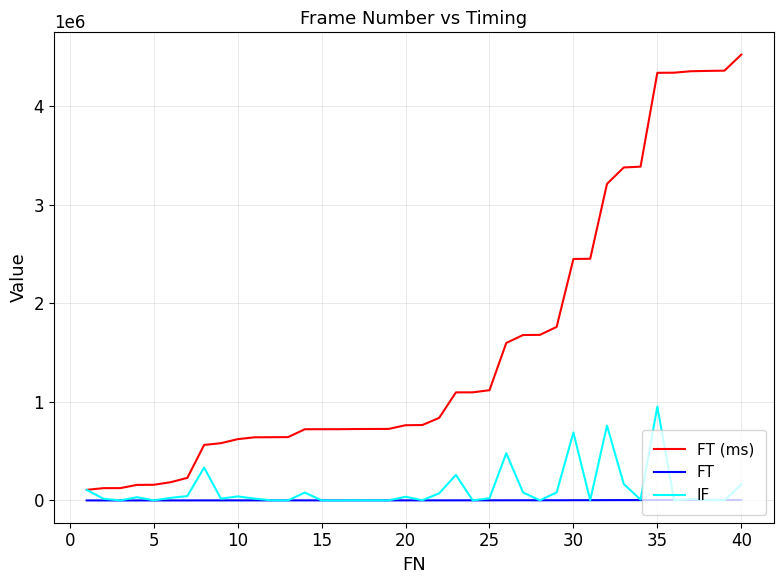

How many lines are shown in the chart?

3